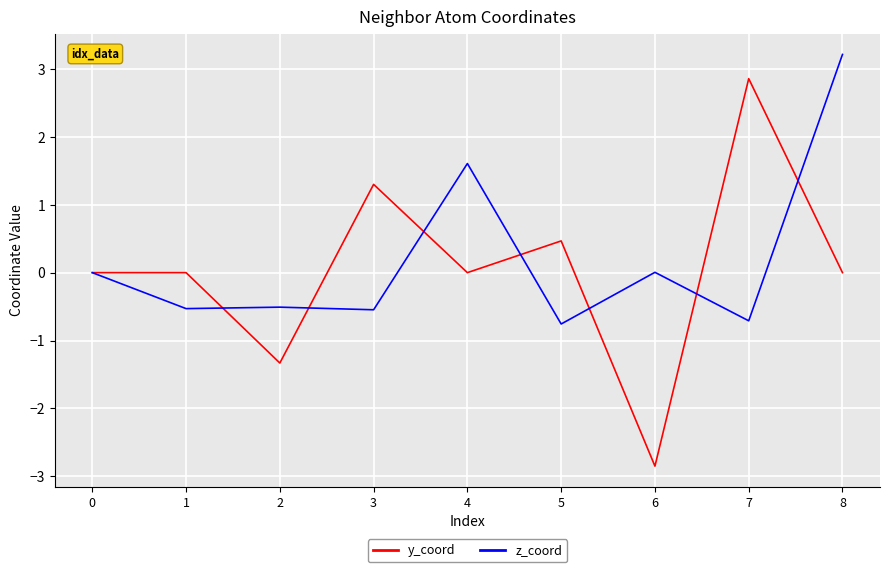

What is the total value across all series at 2?

-1.8